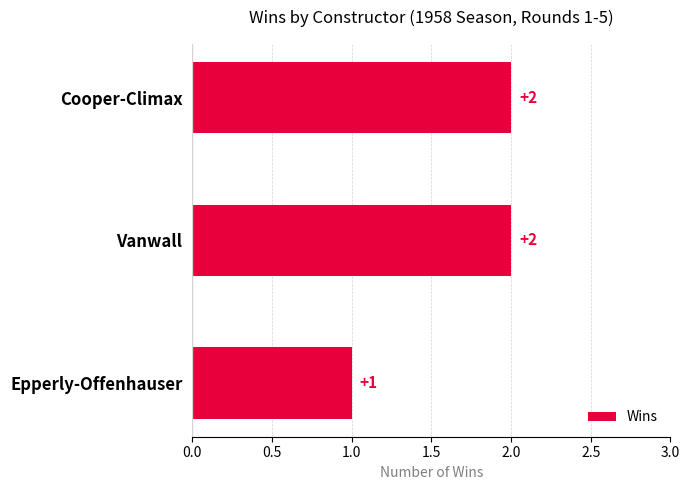

Count the values in the range 1 to 2.

3